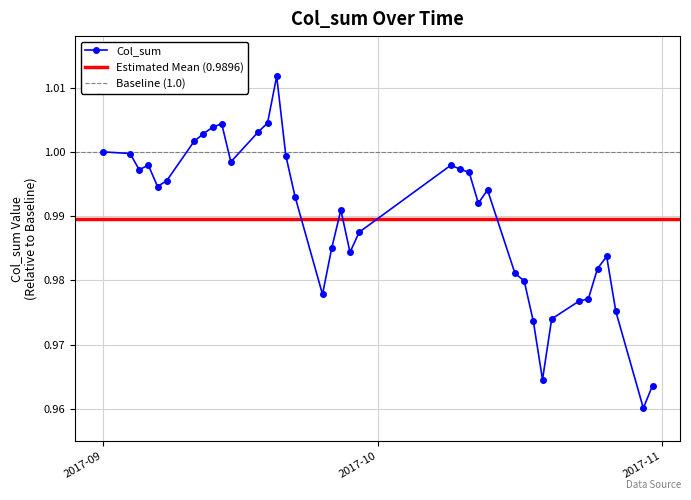

Reading left to right, extract all data points from this chart.

1.0	1.0	1.0	1.0	1.0	1.0	1.0	1.0	1.0	1.0	1.0	1.0	1.0	1.0	1.0	1.0	1.0	1.0	1.0	1.0	1.0	1.0	1.0	1.0	1.0	1.0	1.0	1.0	1.0	1.0	1.0	1.0	1.0	1.0	1.0	1.0	1.0	1.0